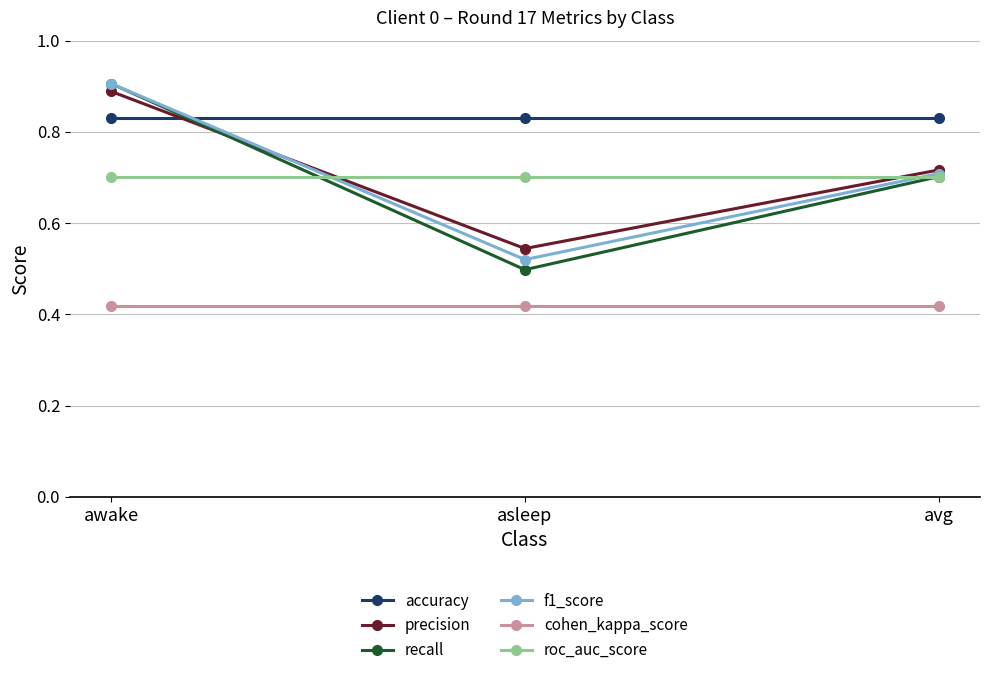

What are all the series names shown in the legend?

accuracy, precision, recall, f1_score, cohen_kappa_score, roc_auc_score